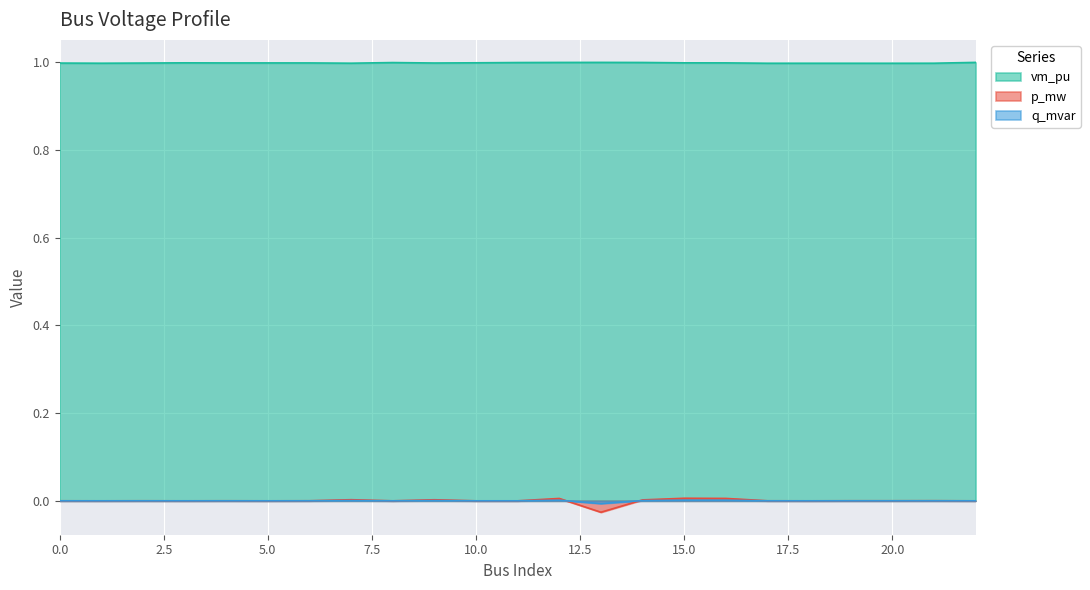

What is the value of the vm_pu point at the 6th from the left?

1.0